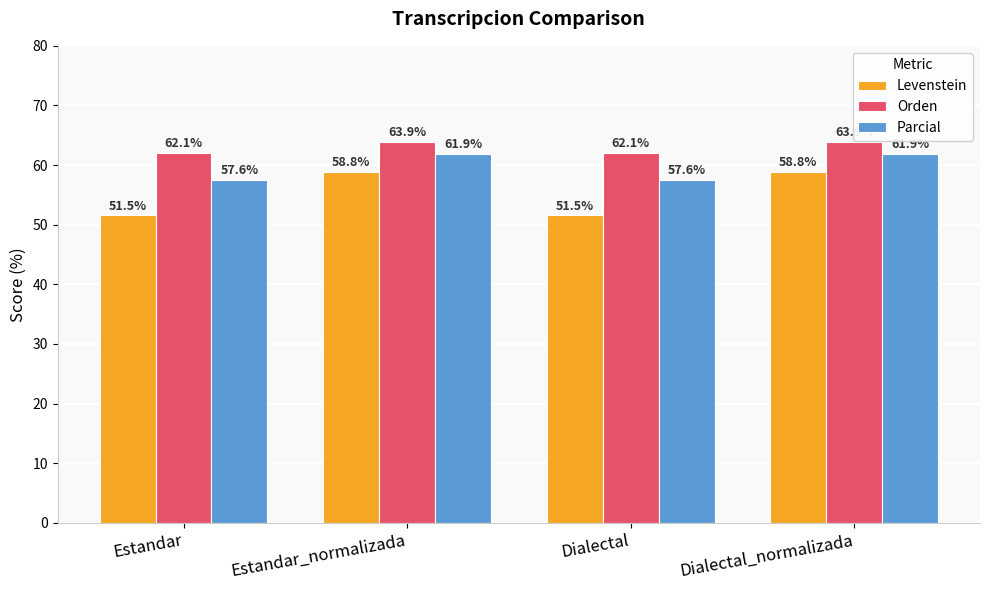

What is the difference between the maximum and minimum values in the Levenstein series?

7.3